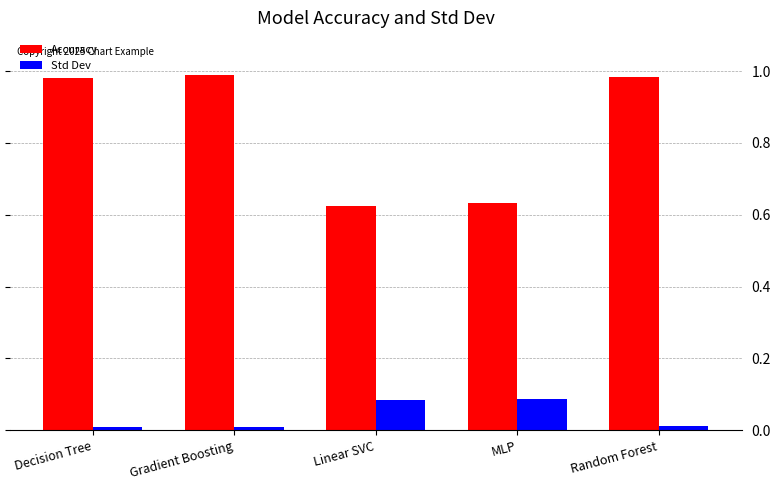

What is the average value of the Accuracy series?

0.8